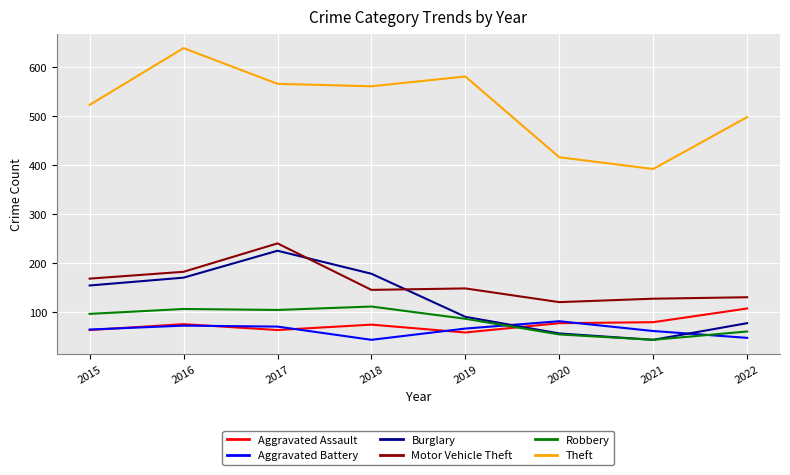

True or false: Aggravated Battery has more than 2 interior local peaks.

False